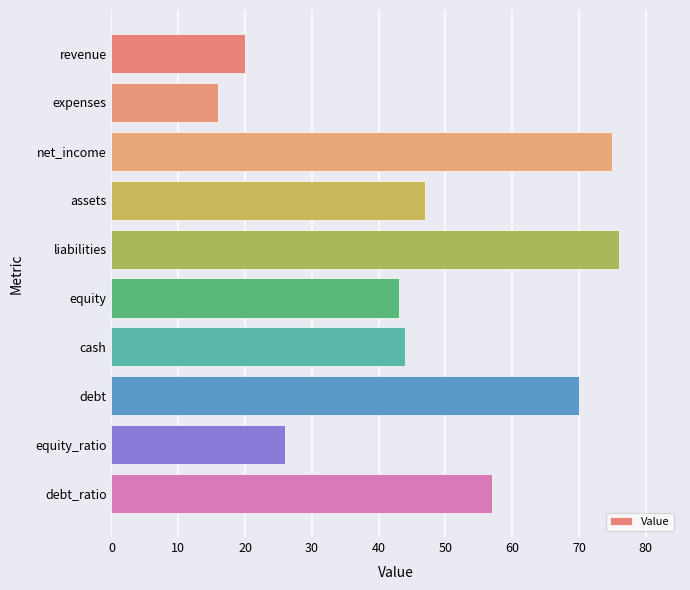

How many bars are there in total?

10